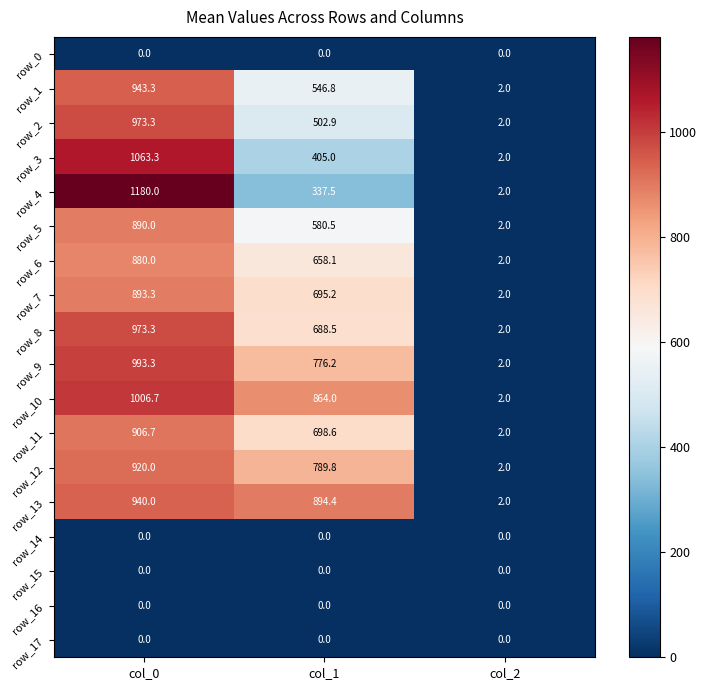

The value of row_4 at col_0 is 1180.0. True or false?

True